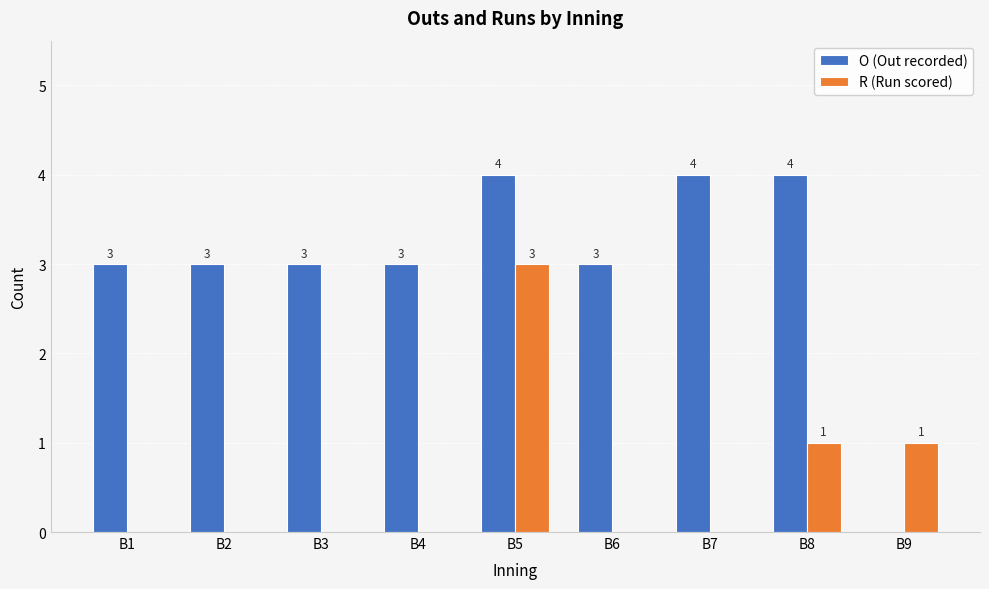

Reading left to right, list all the values displayed in this chart.

O (Out recorded): B1=3	B2=3	B3=3	B4=3	B5=4	B6=3	B7=4	B8=4	B9=0
R (Run scored): B1=0	B2=0	B3=0	B4=0	B5=3	B6=0	B7=0	B8=1	B9=1